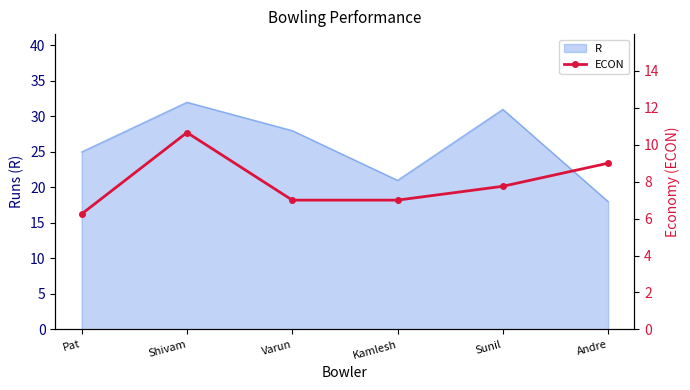

Which label corresponds to the largest value in the chart?

Shivam